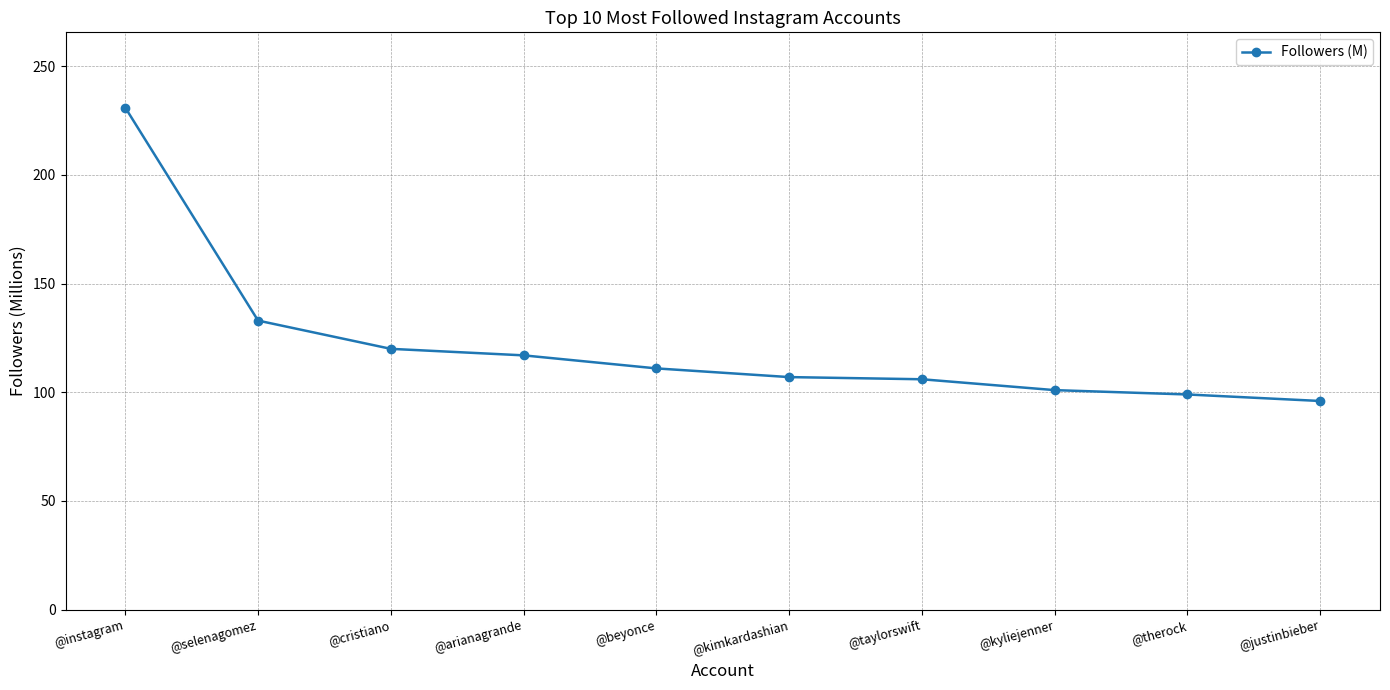

What is the label of the 5th point from the left?

@beyonce